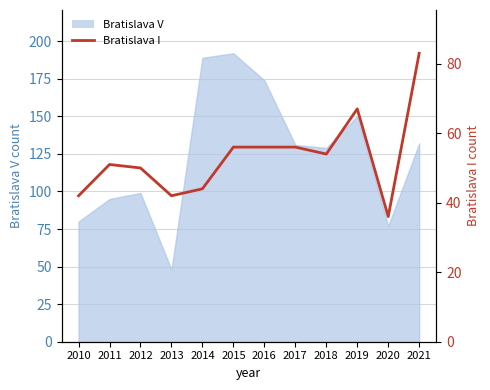

How many points are higher than both their immediate neighbors (excluding endpoints)?

2